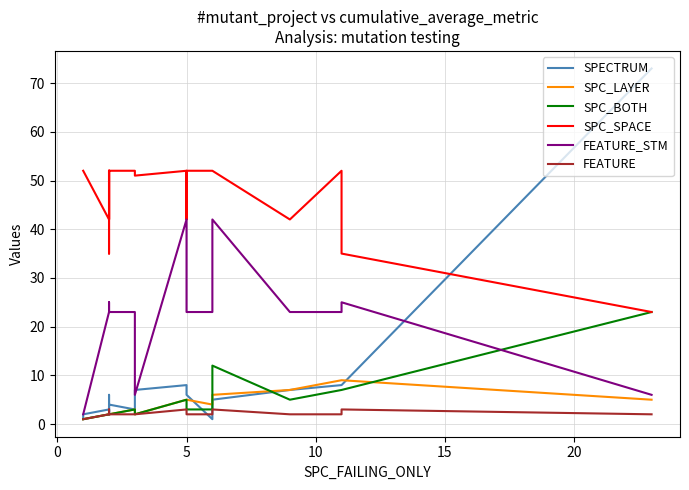

The FEATURE series shows 1 at 17. True or false?

False